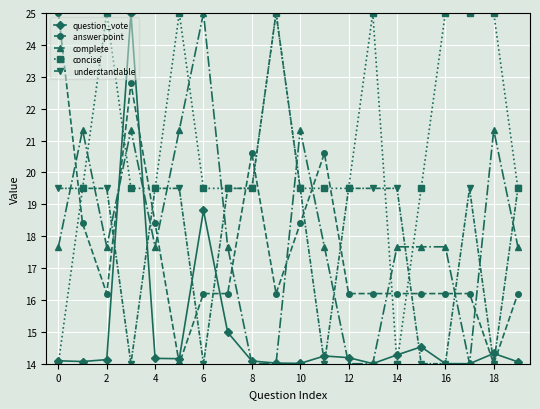

True or false: question_vote has more than 1 points higher than both neighbors.

True